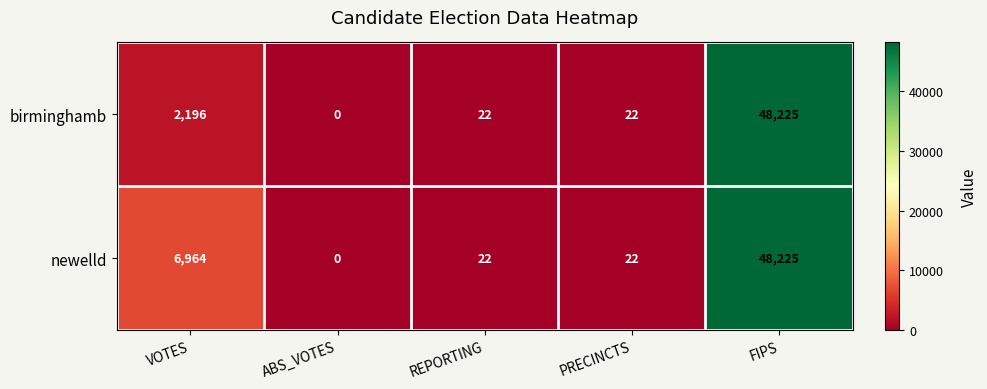

Rank the series by their average value, from lowest to highest.

birminghamb, newelld